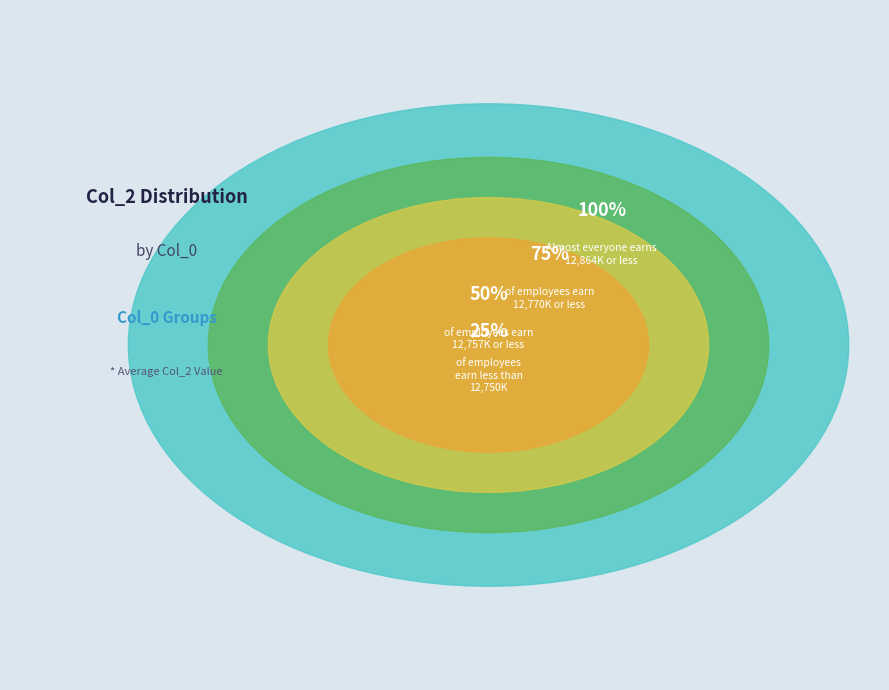

Approximately how many times larger is the value at 2 compared to 6?

1.0